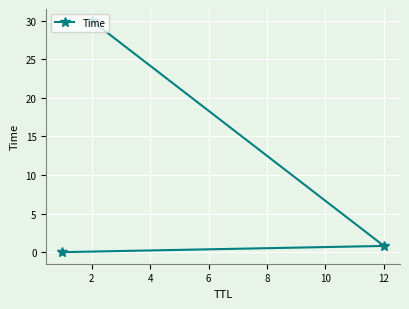

What value does the data have at 12?

0.8